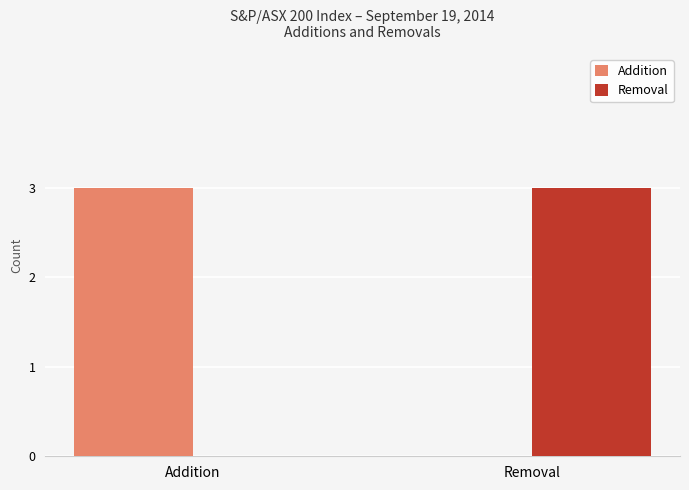

Are the bars horizontal?

No